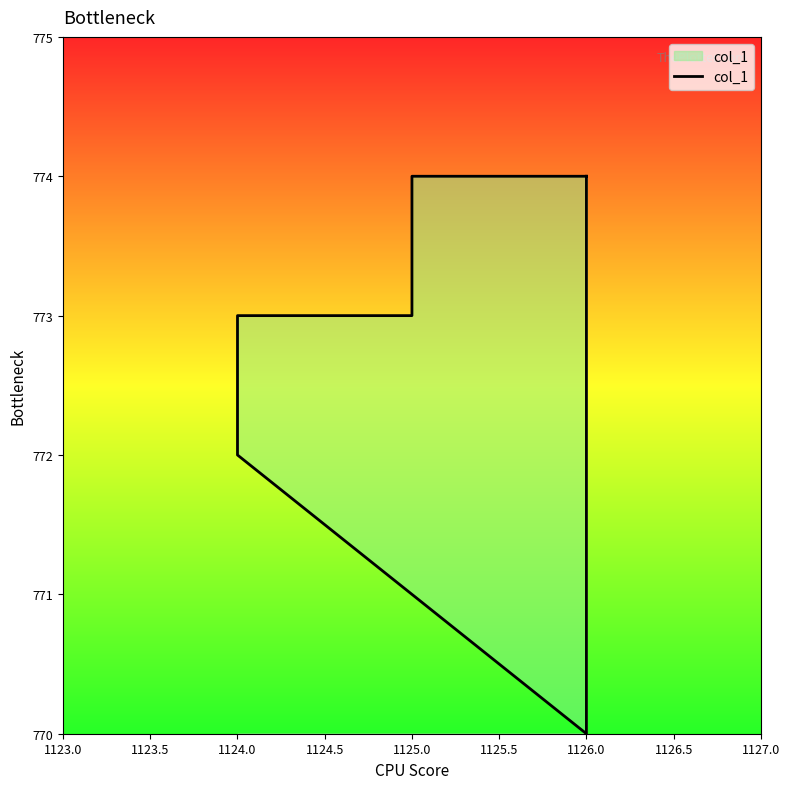

Reading right to left, list all the values displayed in this chart.

774	774	773	772	771	770	771	771	772	773	773	774	774